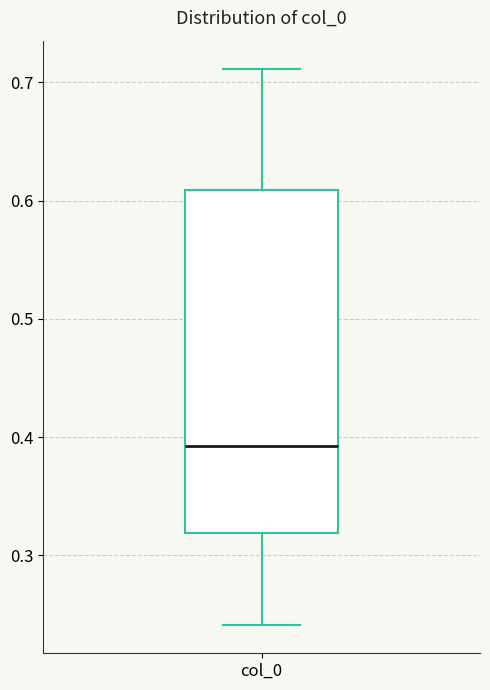

Read this box plot against the y-axis: the position of the median line, the range covered by the box, and the ends of both whiskers. The values are not printed on the chart, so give them approximately, as read against the axis.

median 0.39, box 0.32 to 0.61, whiskers 0.24 to 0.71